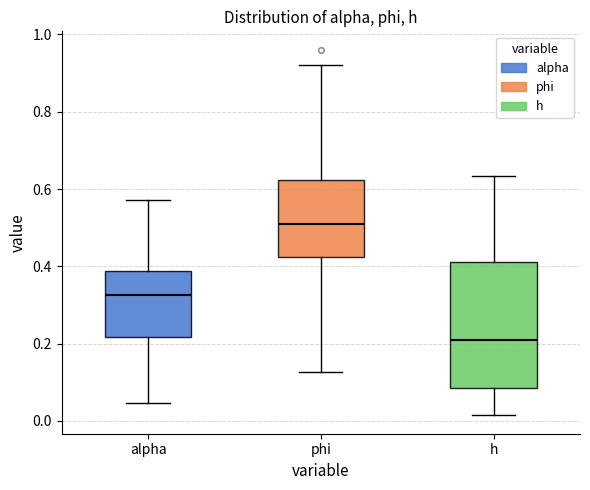

Reading left to right, transcribe this box plot: for each box, give where its median line is, the range the box spans, and where its two whiskers end, as read against the y-axis. The values are not printed on the chart, so give them approximately, as read against the axis.

alpha: median 0.32, box 0.22 to 0.38, whiskers 0.04 to 0.58
phi: median 0.50, box 0.42 to 0.62, whiskers 0.12 to 0.92
h: median 0.22, box 0.08 to 0.42, whiskers 0.02 to 0.64